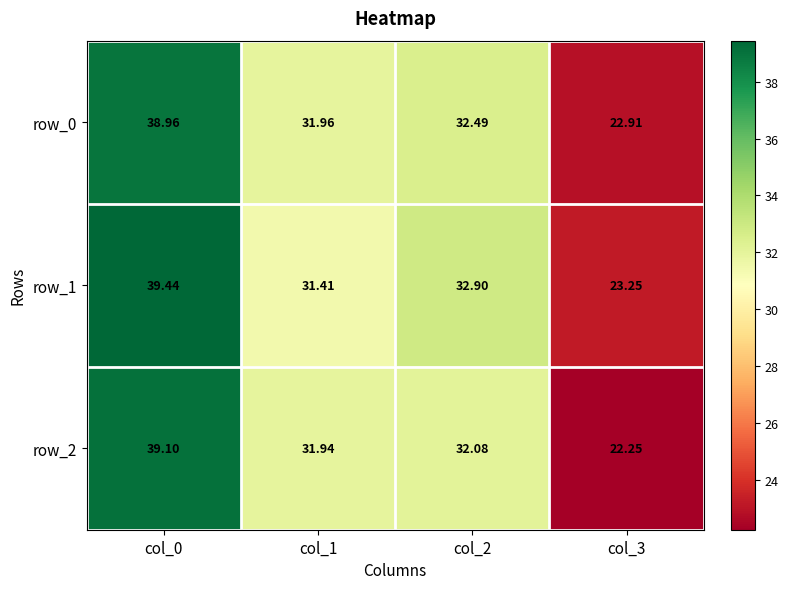

What is the sum of all row_2 values?

125.4